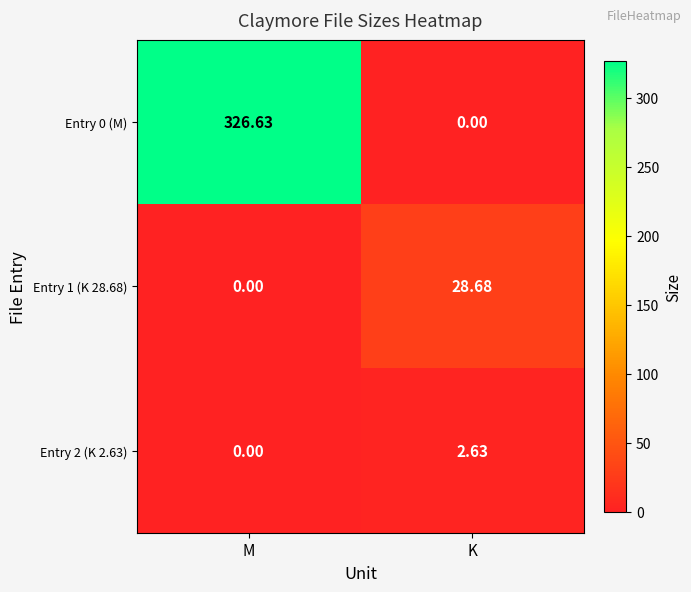

At which category is the sum across all series the highest?

M